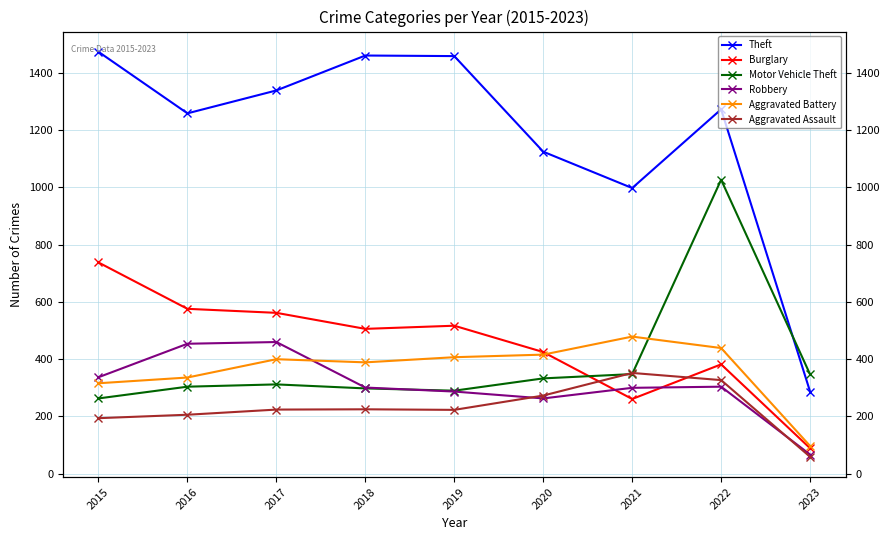

Is this an area chart (filled region under the line)?

No